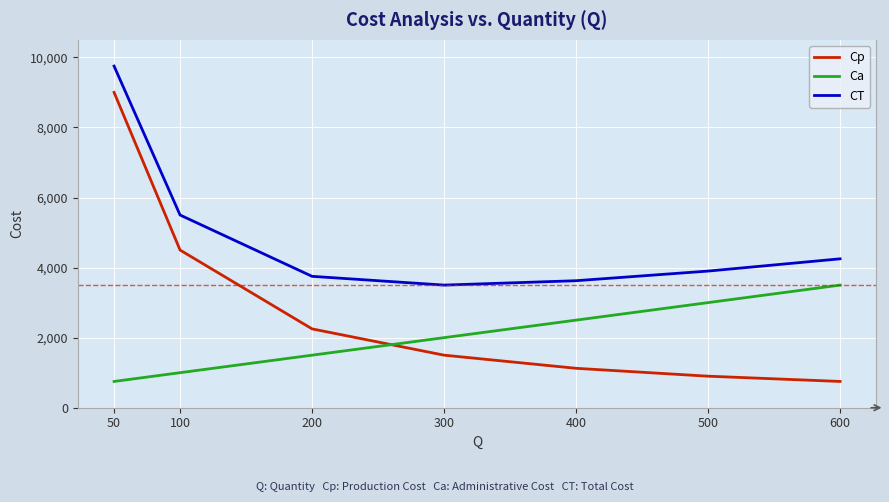

Is it true that Ca equals 2000 at 300?

True